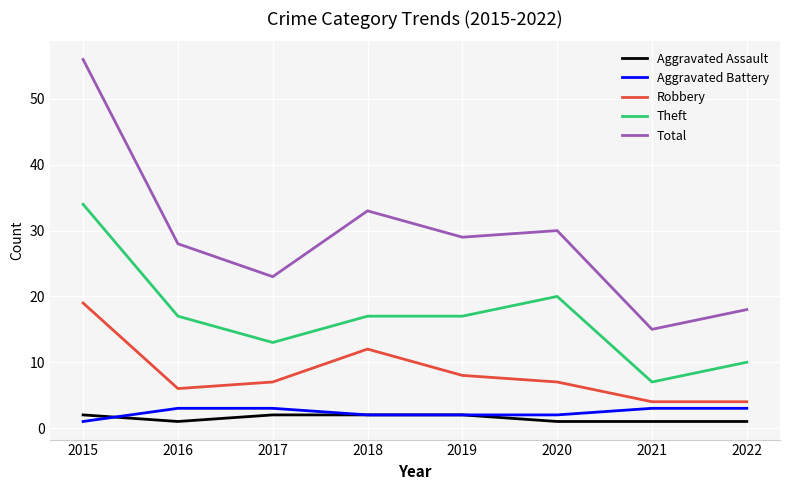

The value of Theft at 2018 is 17. True or false?

True